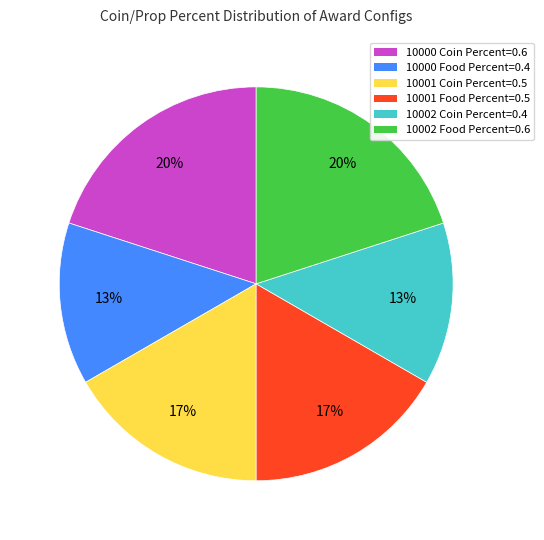

How many slices are in this pie chart?

6